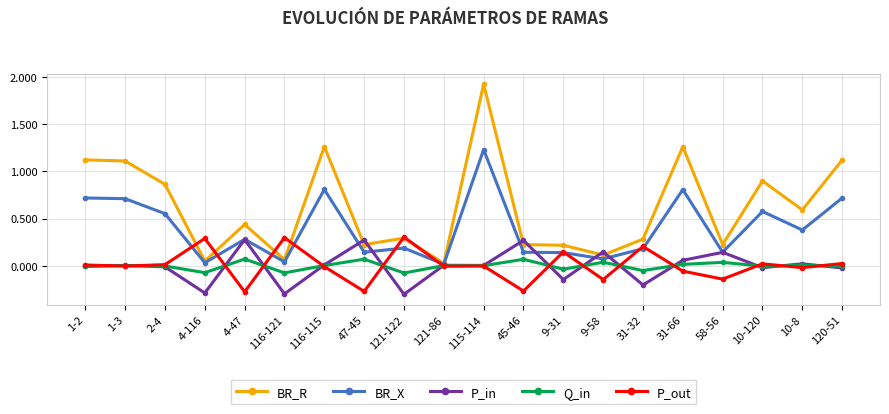

Which series has the largest range (max minus min)?

BR_R